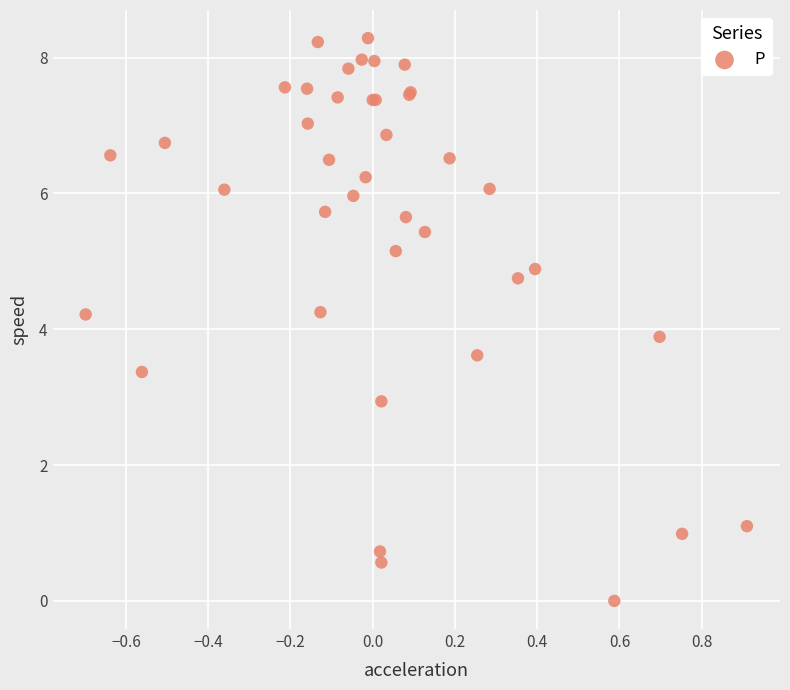

What Y value in the scatter plot is closest to 4?

3.9